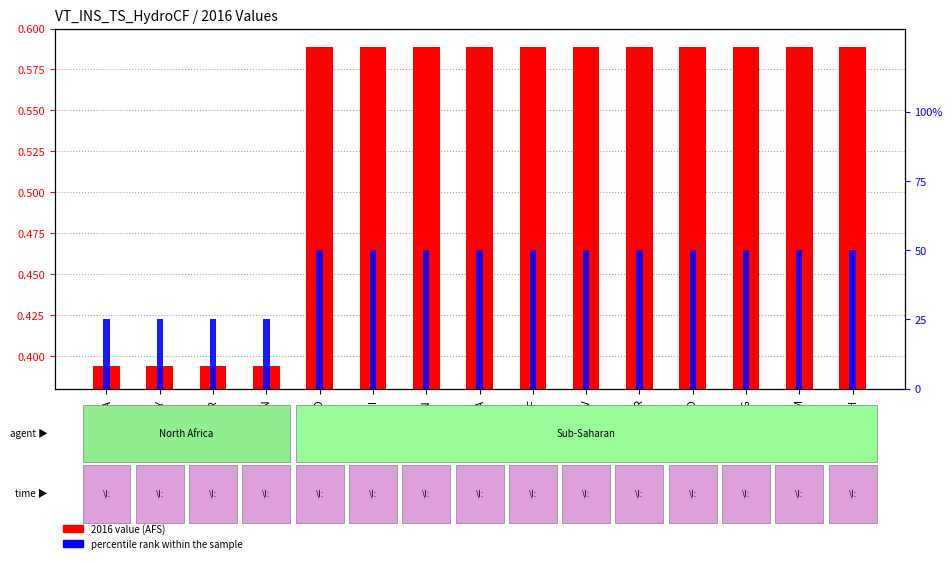

What is the difference between the maximum and minimum values in the 2016 value (AFS) series?

0.2